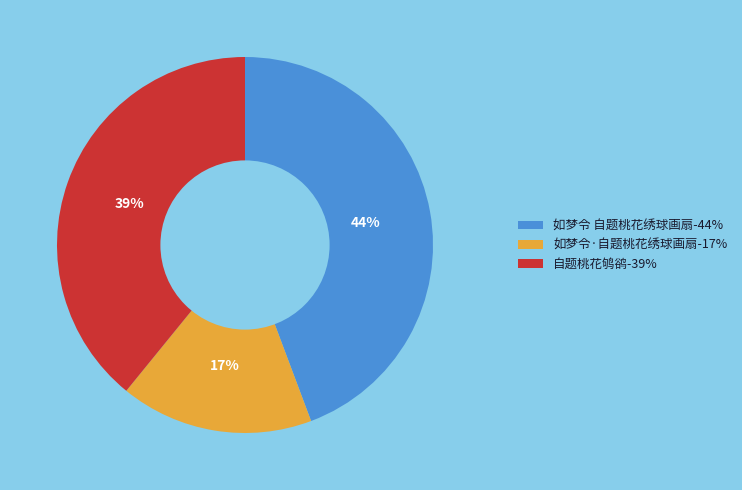

To the nearest percent, what is the average slice percentage?

33%